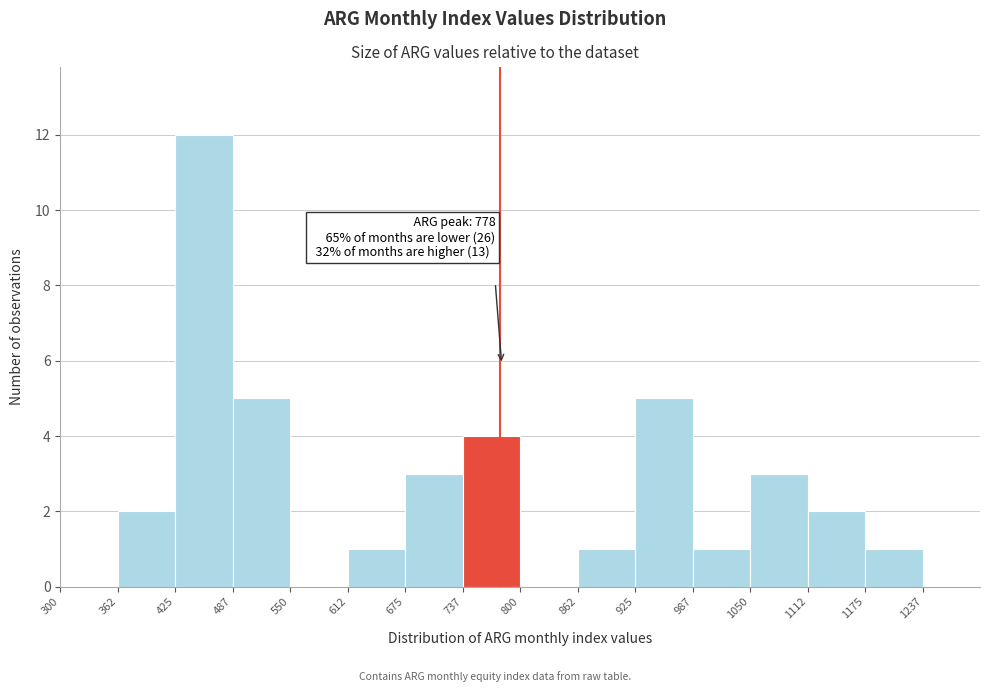

Over which range of the x-axis is the bar tallest?

430 to 490